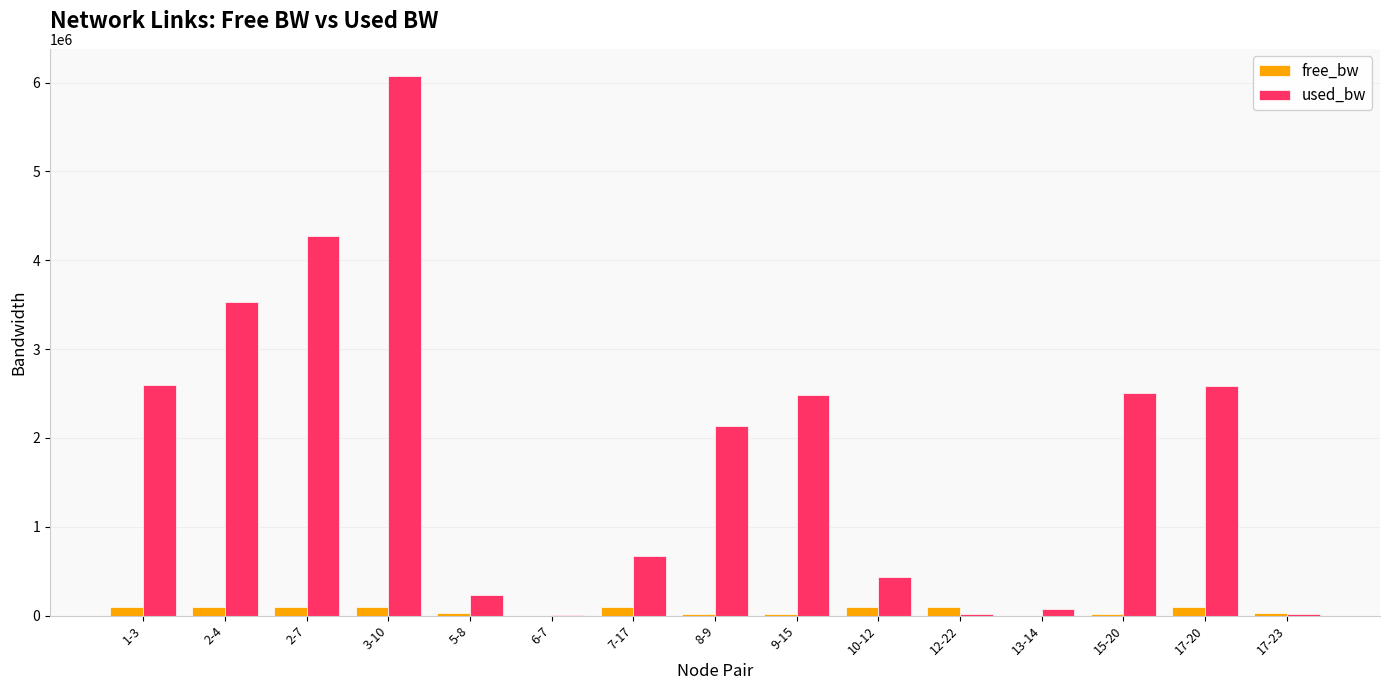

Which series changed the most between 1-3 and 5-8?

used_bw